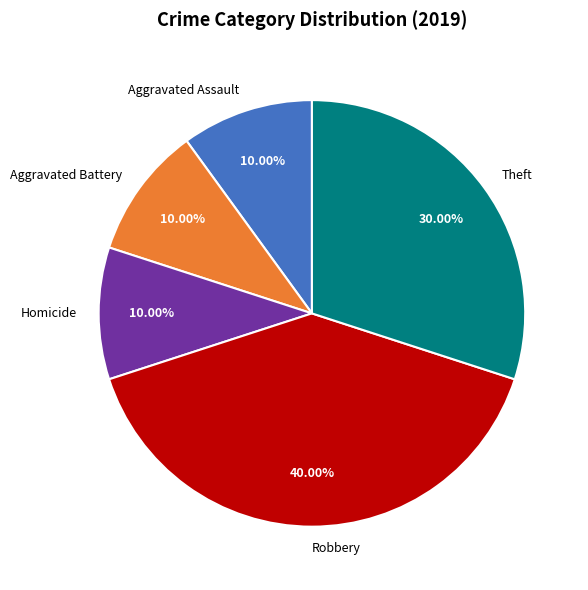

Is there any slice that represents more than half of the pie?

No